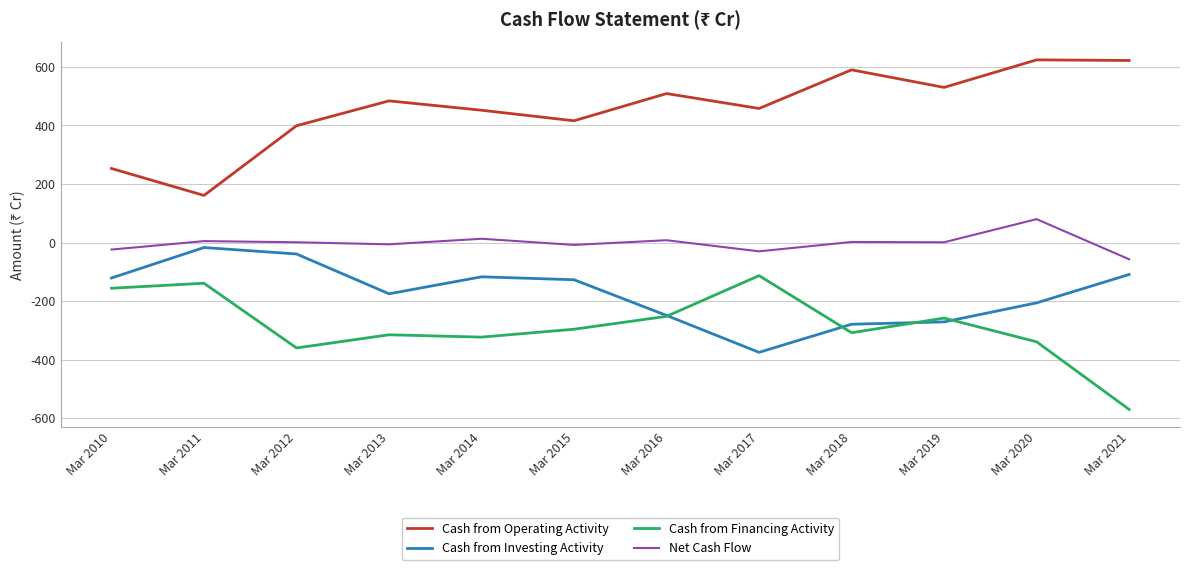

Does the chart display data point markers on the line(s)?

No